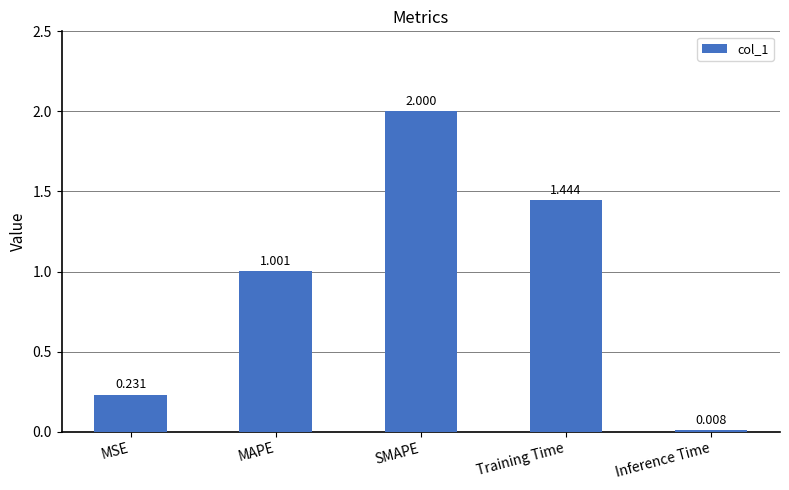

Between Training Time and MSE, which is larger?

Training Time